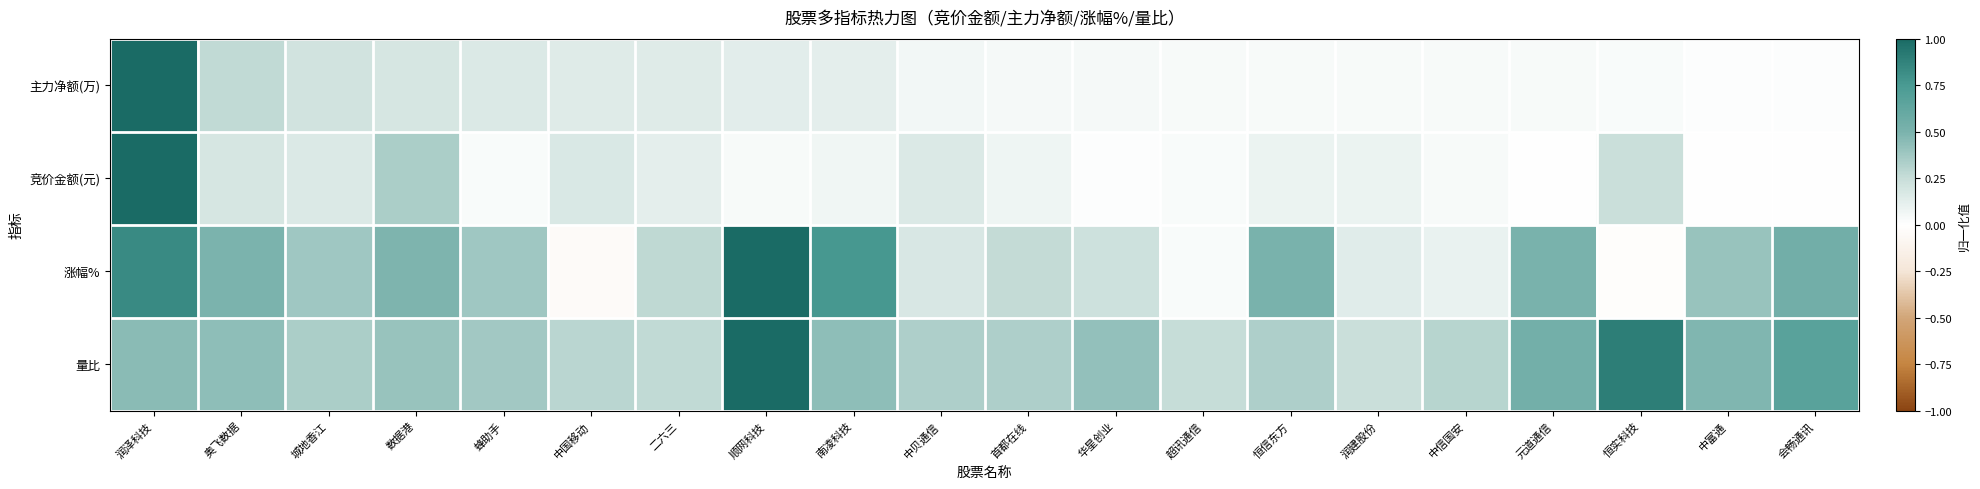

At which category does the chart reach its minimum across all series?

中国移动